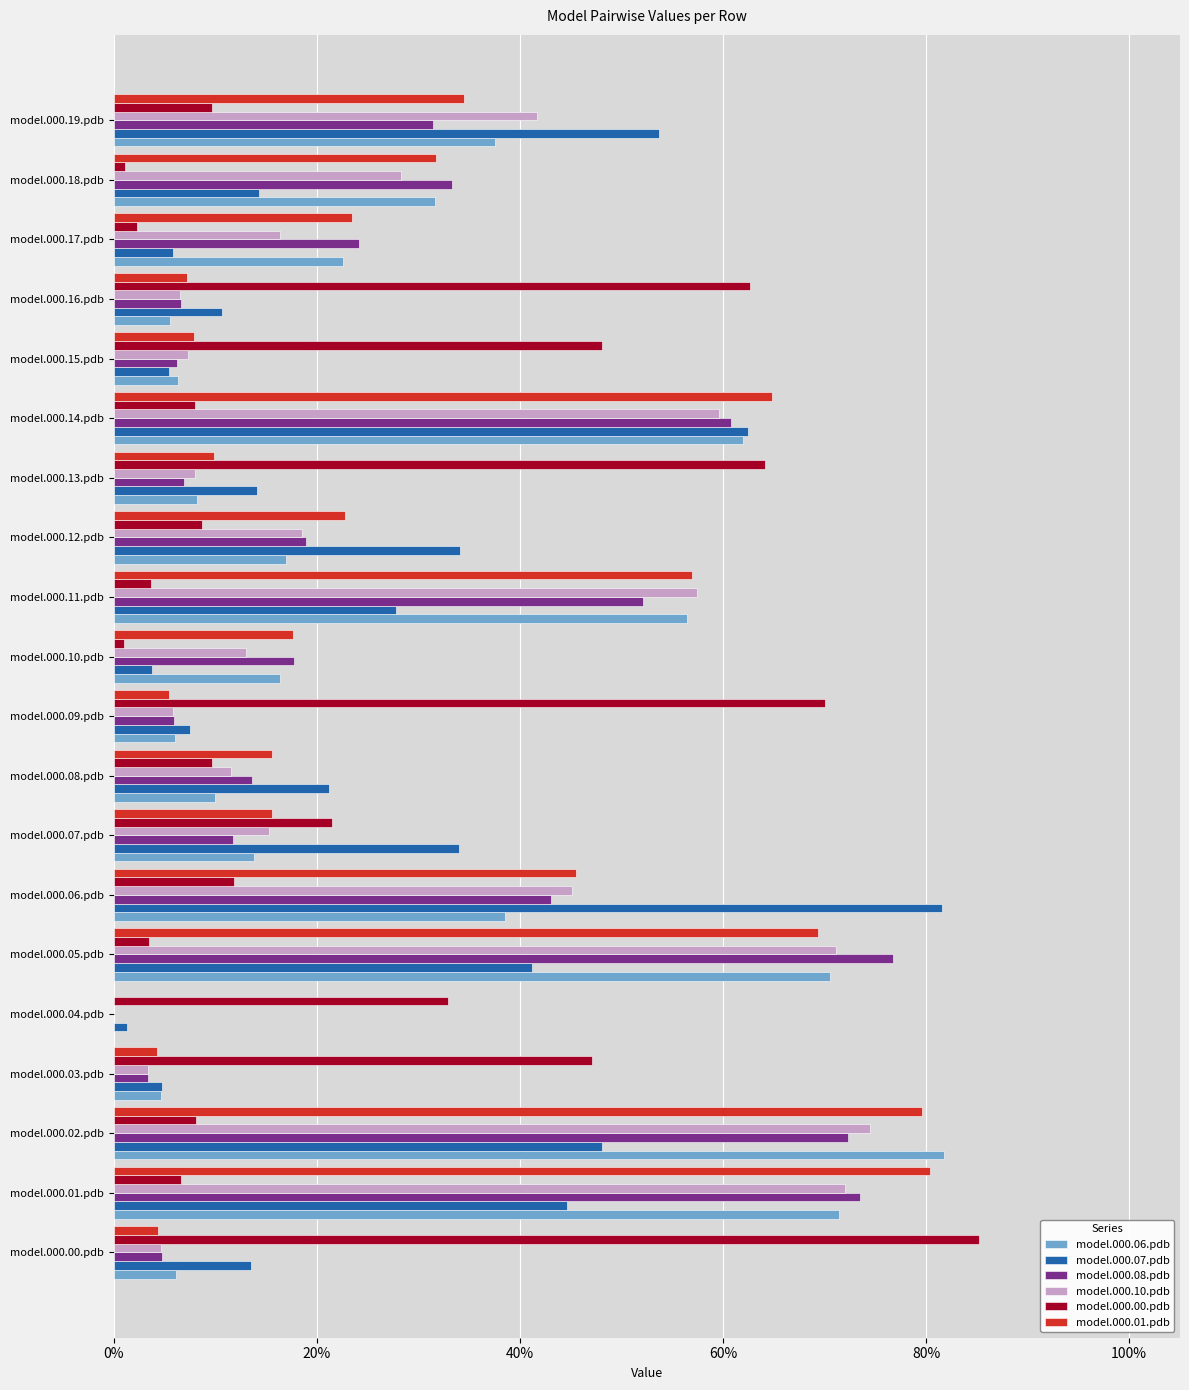

At how many categories does at least one series exceed 0?

20